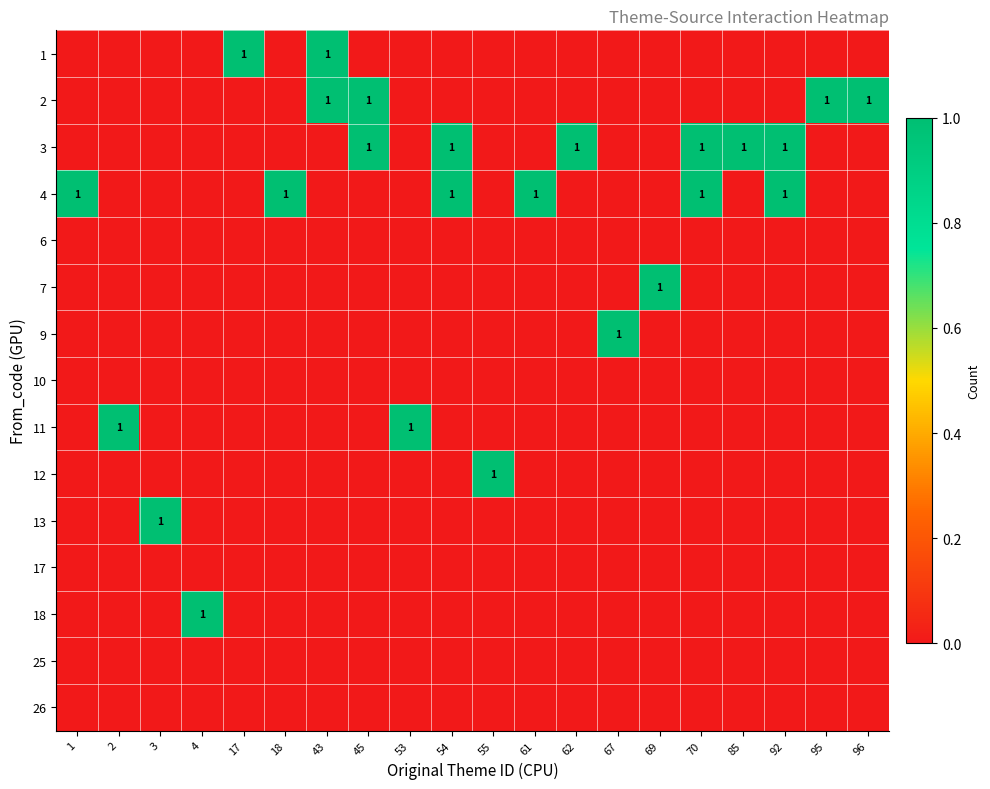

Count the number of data series in this chart.

15